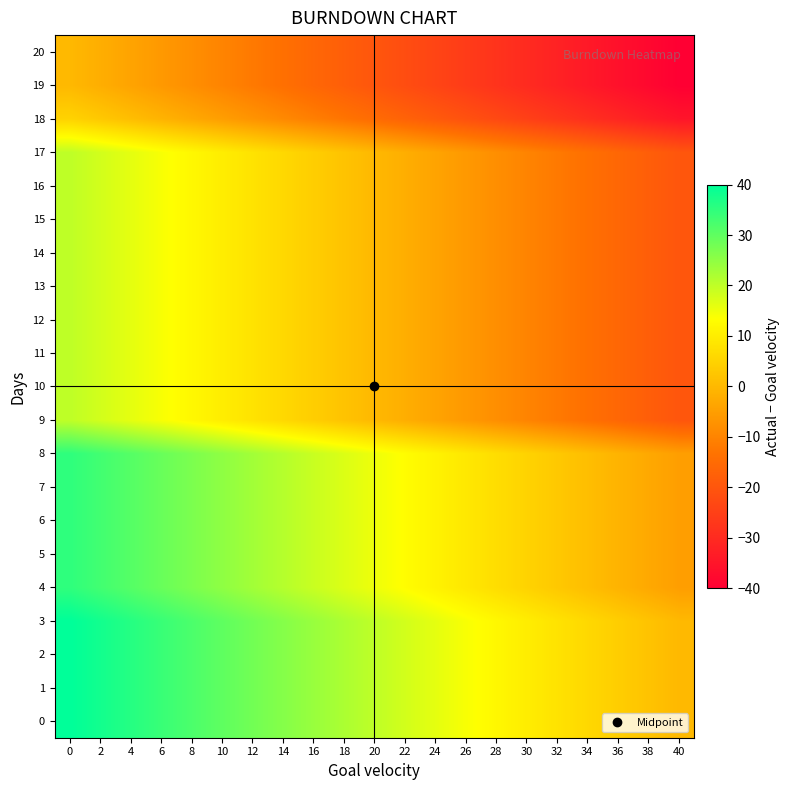

What is the total value across all series at 10?

310